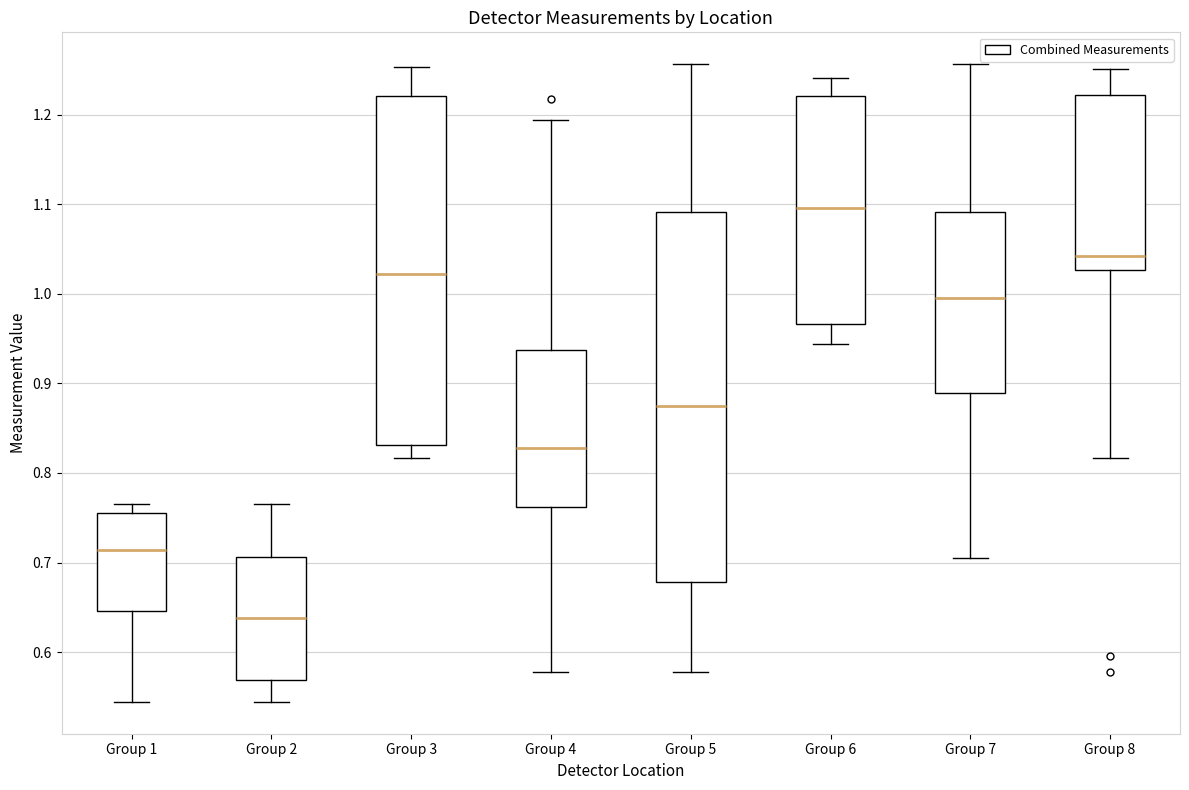

Where does the lower whisker of the box for Group 7 end on the y-axis? The values are not printed on the chart, so give them approximately, as read against the axis.

0.71